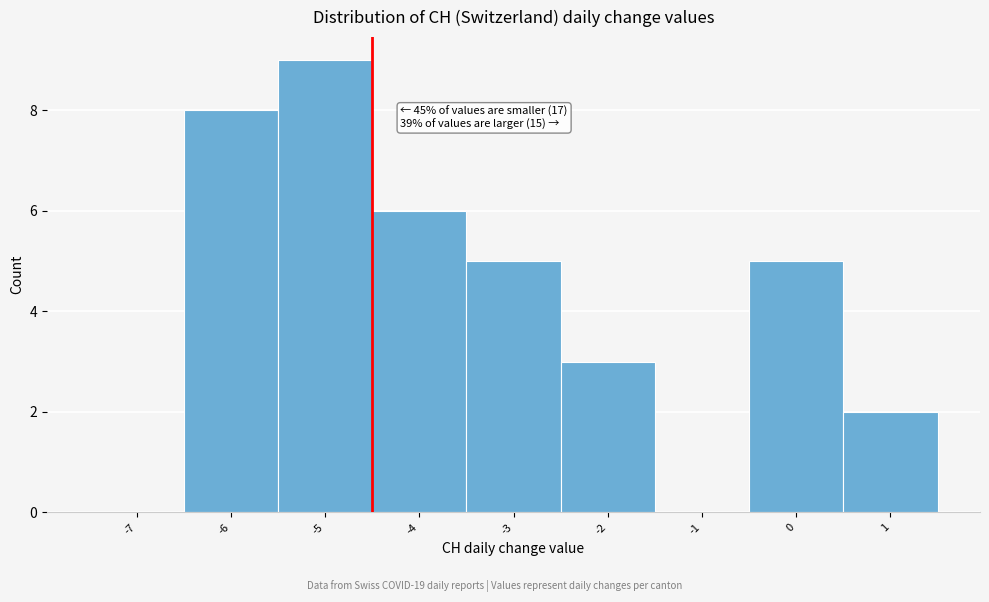

Reading right to left, list all the values displayed in this chart.

1=2	0=5	-1=0	-2=3	-3=5	-4=6	-5=9	-6=8	-7=0